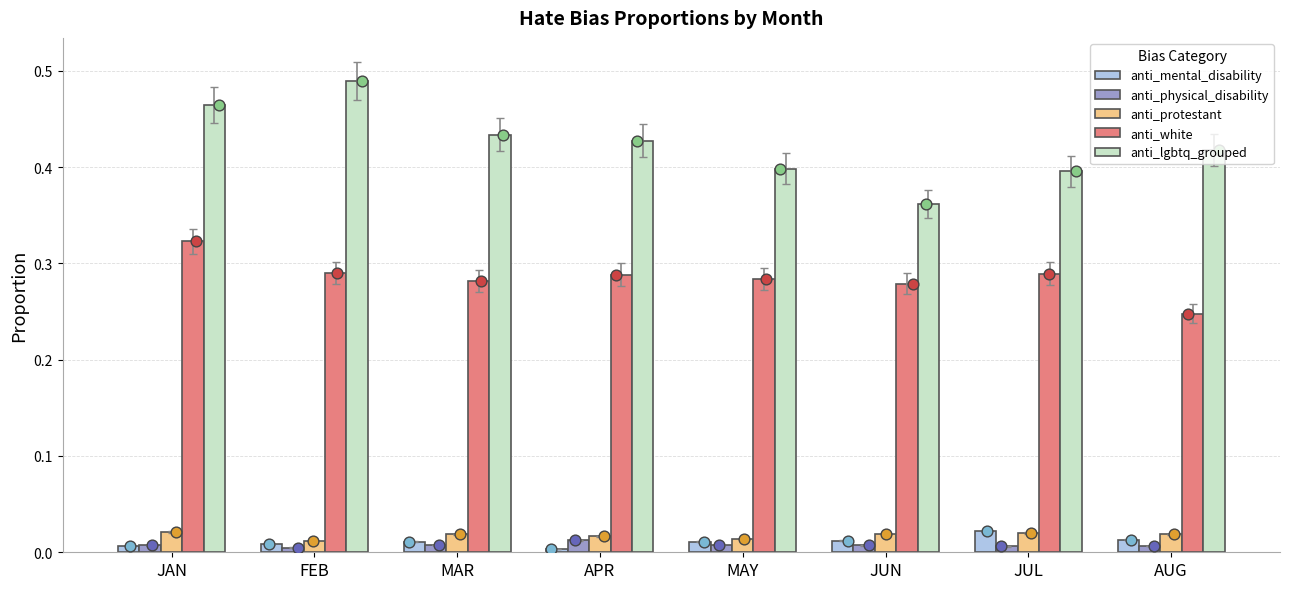

What are all the series names shown in the legend?

anti_mental_disability, anti_physical_disability, anti_protestant, anti_white, anti_lgbtq_grouped